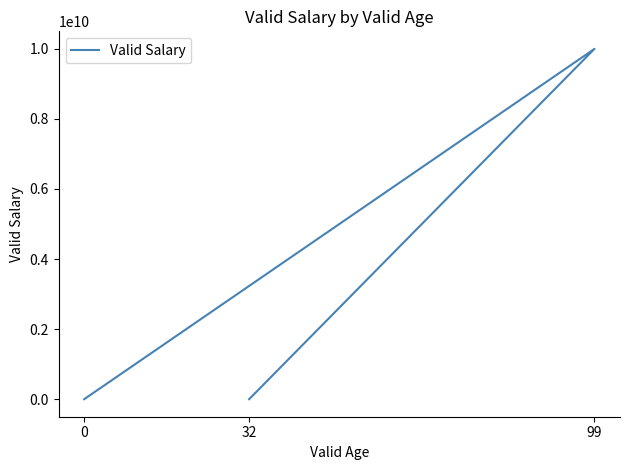

What is the difference between the maximum and minimum values?

9999999999